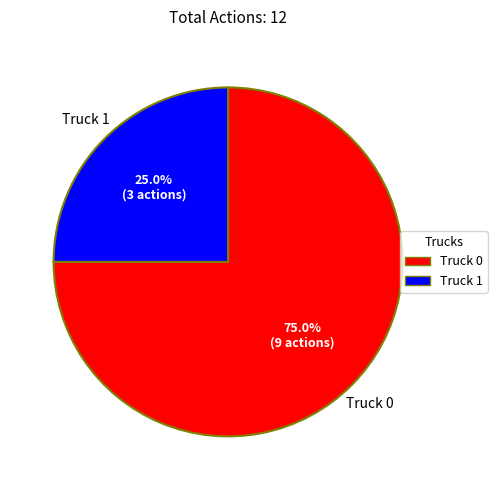

To the nearest percent, what is the combined percentage of Truck 0 and Truck 1?

100%